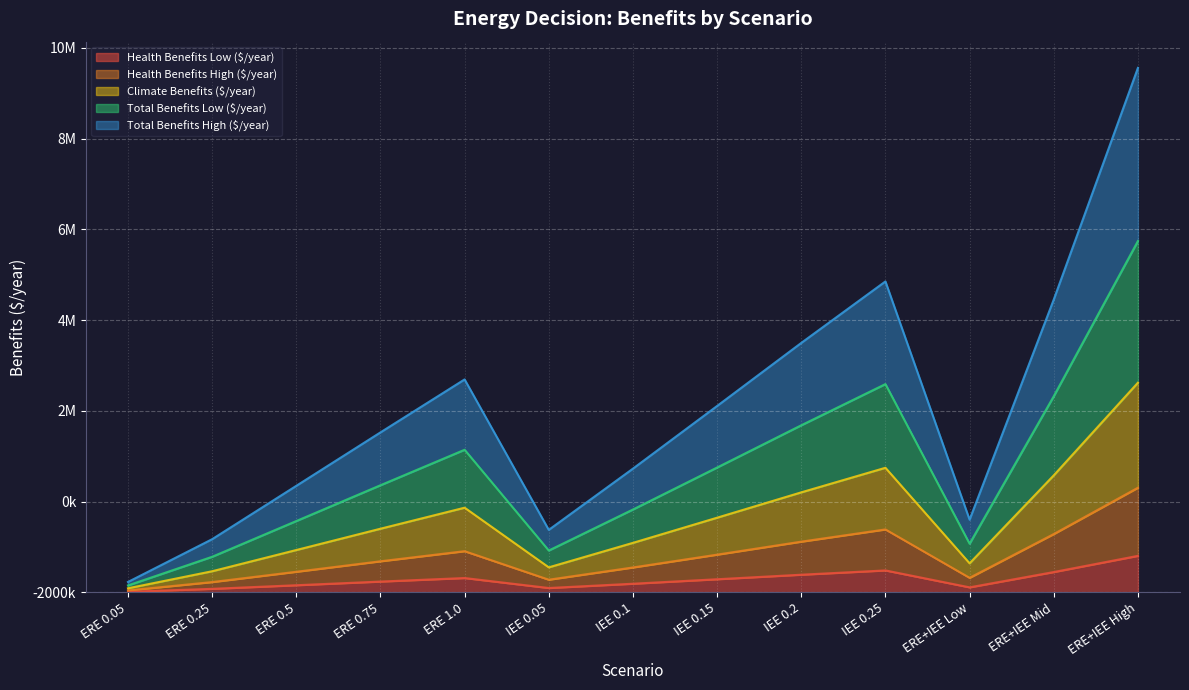

Which category has the lowest value in the Total Benefits Low ($/year) series?

ERE 0.05